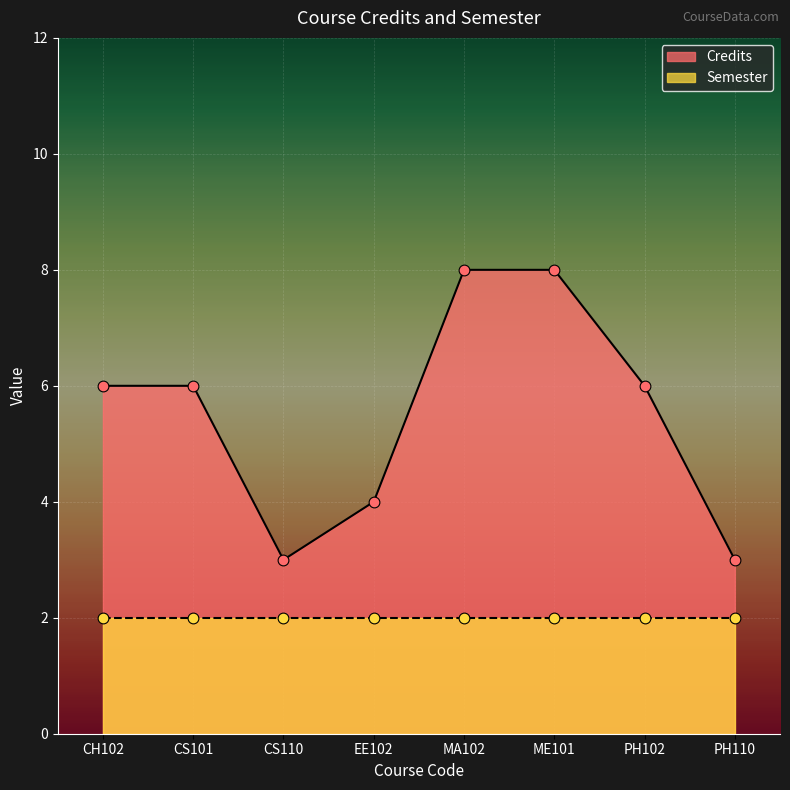

Approximately how many times larger is the value at CS110 compared to CS101?

0.5